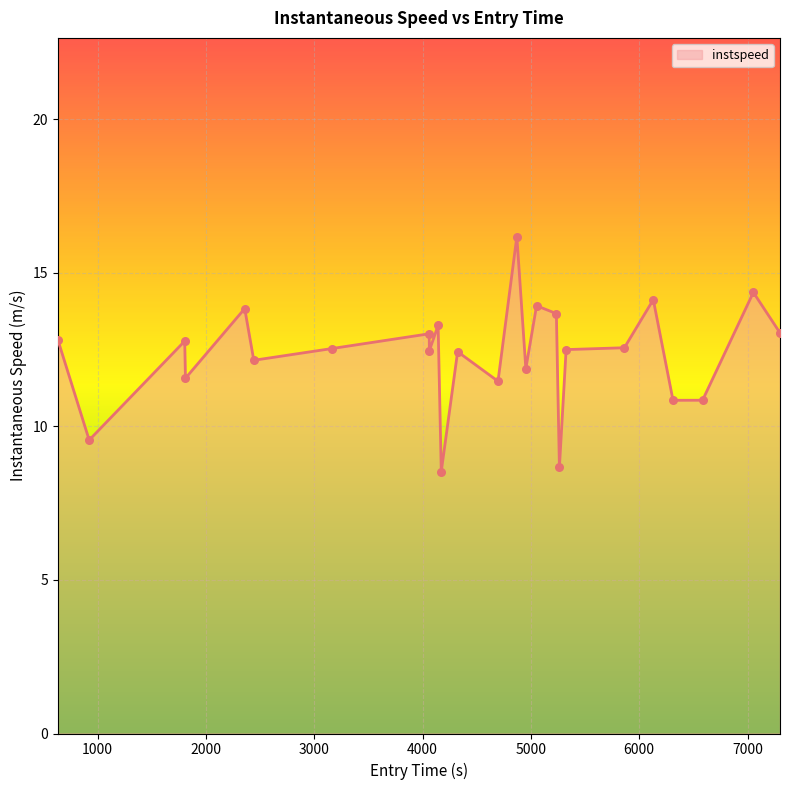

What is the greatest value displayed?

16.2